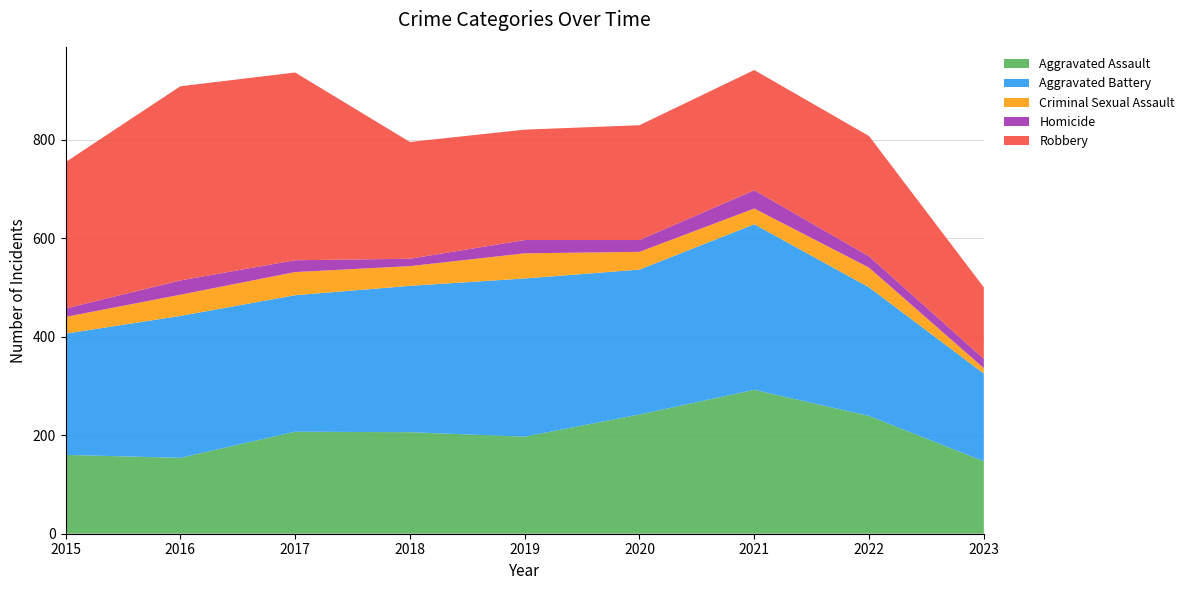

Reading left to right, list all the values displayed in this chart.

Aggravated Assault: 160	154	207	206	197	242	292	239	147
Aggravated Battery: 246	288	277	297	321	294	336	261	178
Criminal Sexual Assault: 34	43	47	40	51	36	32	40	11
Homicide: 17	29	24	15	27	24	37	23	19
Robbery: 297	394	381	237	224	233	244	244	145